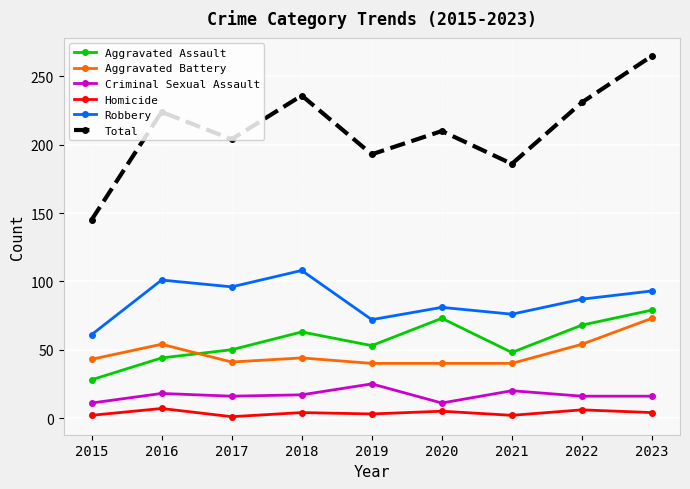

What is the sum of all Robbery values?

775